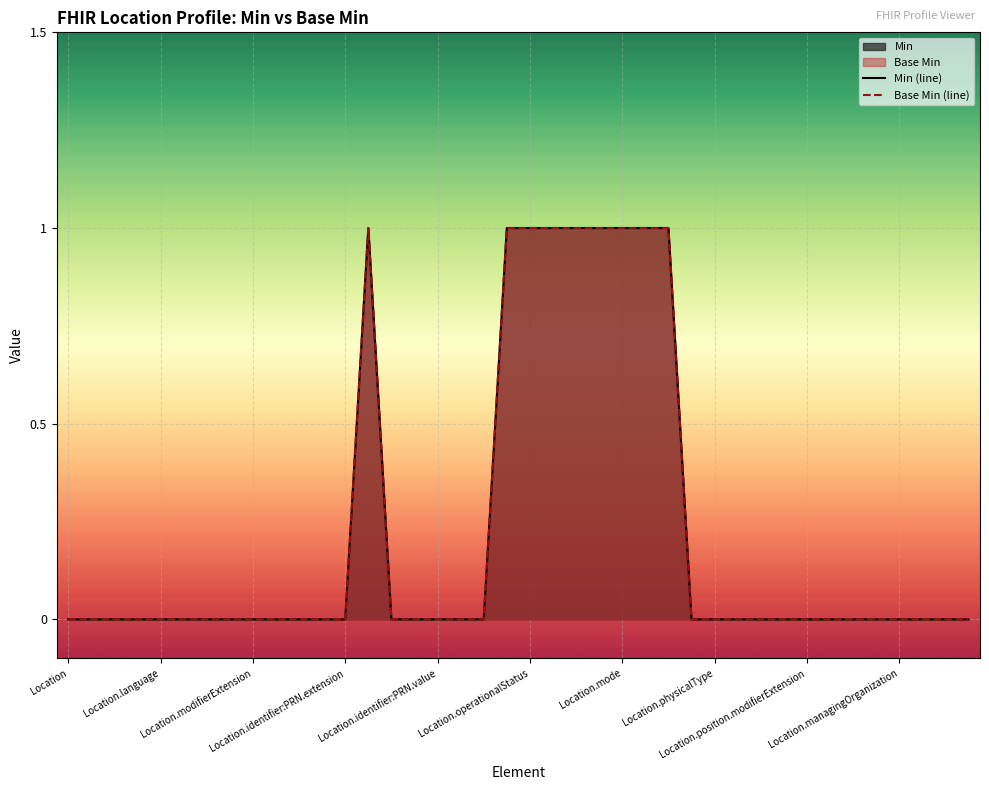

Does the chart display data point markers on the line(s)?

No